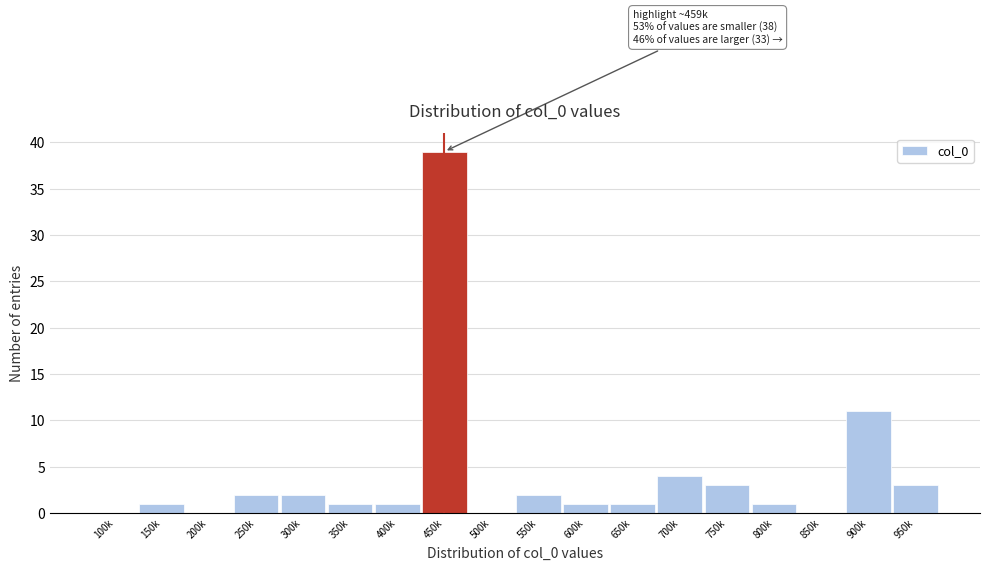

Reading left to right, transcribe all the data shown in this chart.

100k=0	150k=1	200k=0	250k=2	300k=2	350k=1	400k=1	450k=39	500k=0	550k=2	600k=1	650k=1	700k=4	750k=3	800k=1	850k=0	900k=11	950k=3